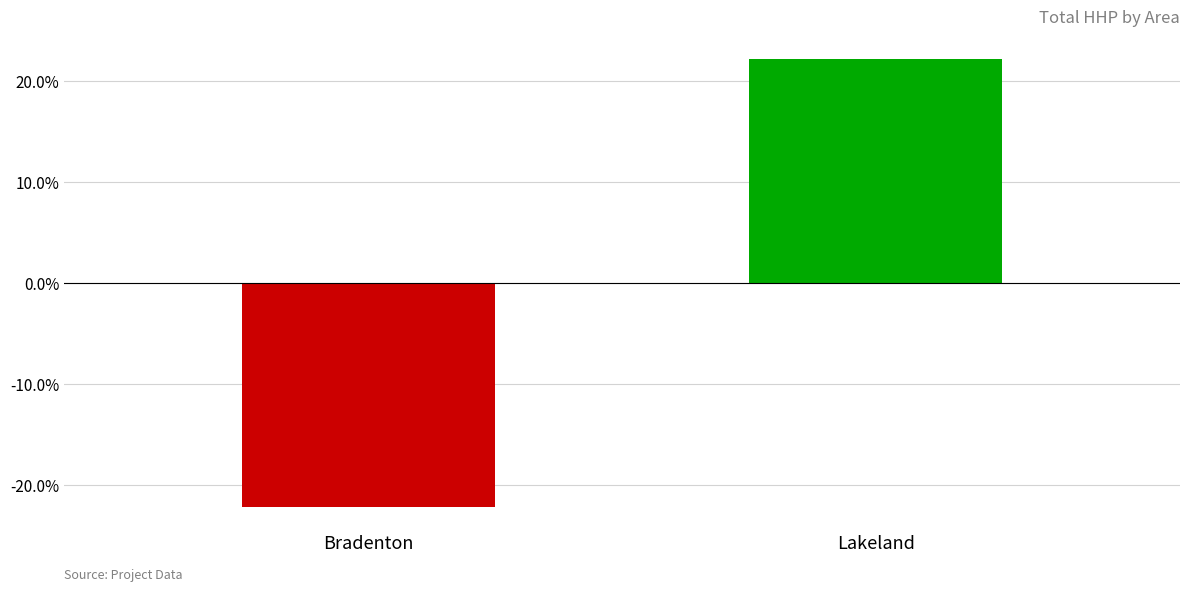

At which label does the data first exceed 0?

Lakeland